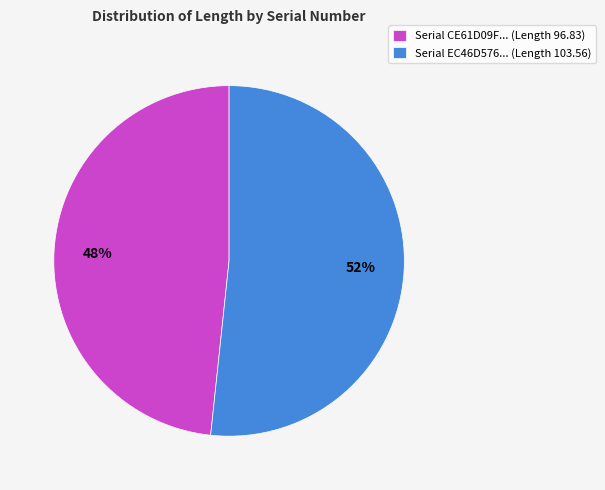

Is the sum of Serial CE61D09F... (Length 96.83) and Serial EC46D576... (Length 103.56) greater than half?

Yes